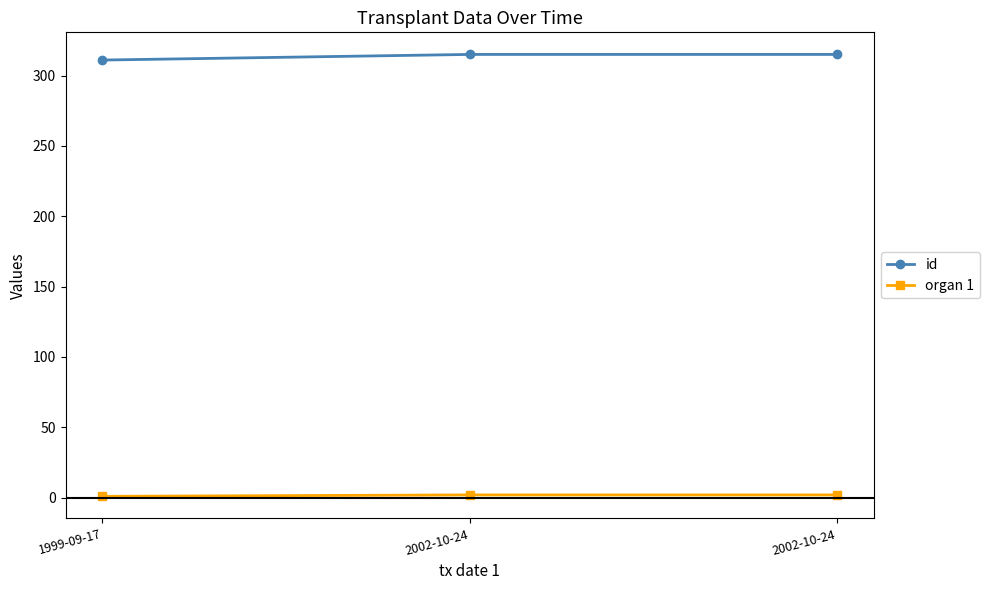

At which category does the chart reach its minimum across all series?

1999-09-17